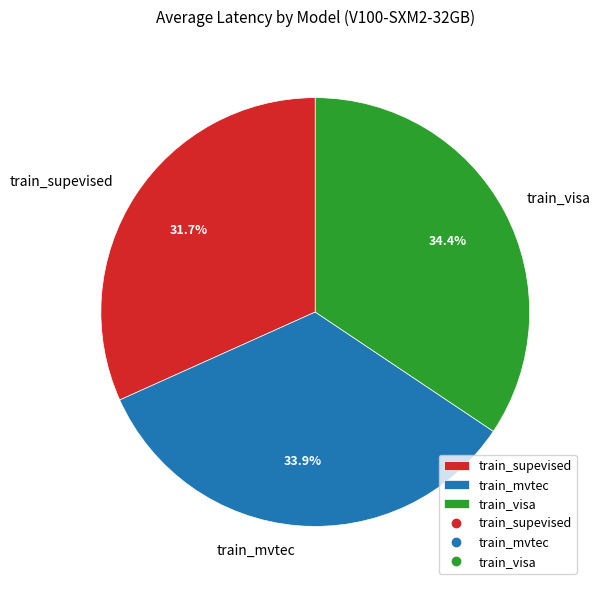

How many segments does this pie chart have?

3